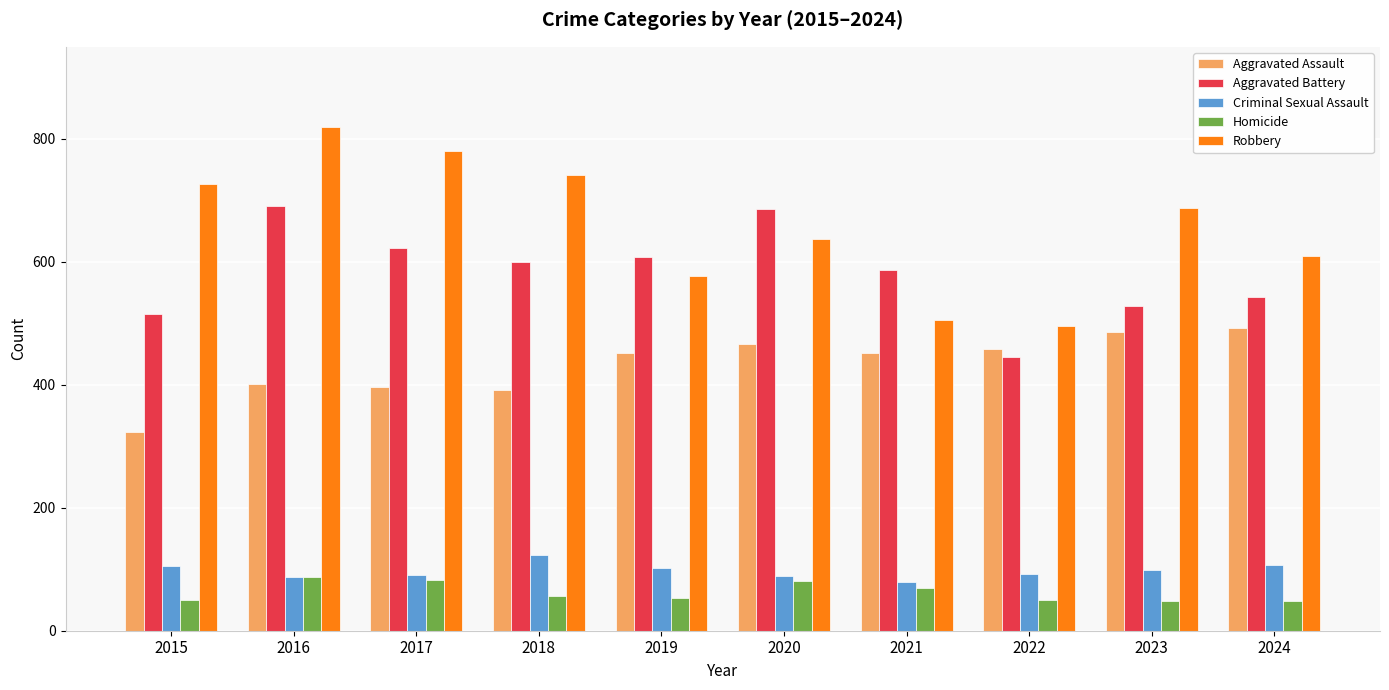

List the series in order of their peak value, highest first.

Robbery, Aggravated Battery, Aggravated Assault, Criminal Sexual Assault, Homicide